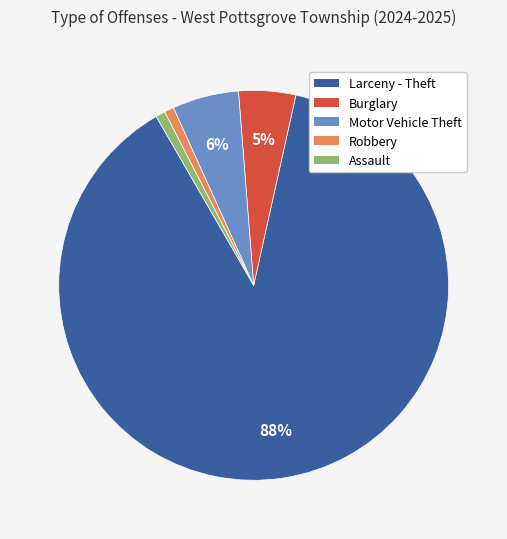

To the nearest percent, what is the average slice percentage?

20%